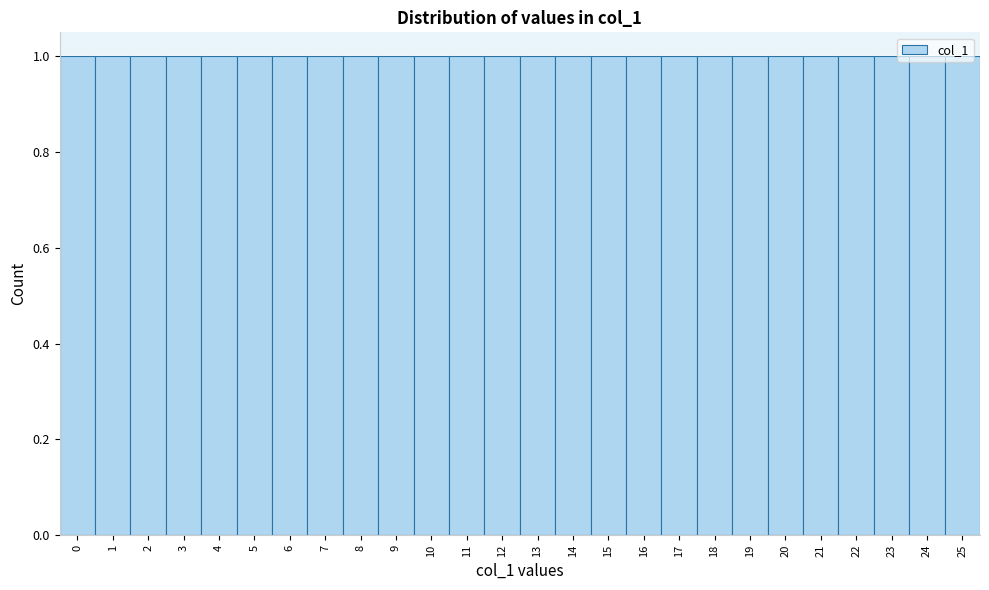

Reading left to right, list every bar in this chart as the range it spans on the x-axis followed by its height. The values are not printed on the chart, so give them approximately, as read against the axis.

-0.5 to 0.5: 1
0.5 to 1.5: 1
1.5 to 2.5: 1
2.5 to 3.5: 1
3.5 to 4.5: 1
4.5 to 5.5: 1
5.5 to 6.5: 1
6.5 to 7.5: 1
7.5 to 8.5: 1
8.5 to 9.5: 1
9.5 to 10.5: 1
10.5 to 11.5: 1
11.5 to 12.5: 1
12.5 to 13.5: 1
13.5 to 14.5: 1
14.5 to 15.5: 1
15.5 to 16.5: 1
16.5 to 17.5: 1
17.5 to 18.5: 1
18.5 to 19.5: 1
19.5 to 20.5: 1
20.5 to 21.5: 1
21.5 to 22.5: 1
22.5 to 23.5: 1
23.5 to 24.5: 1
24.5 to 25.5: 1